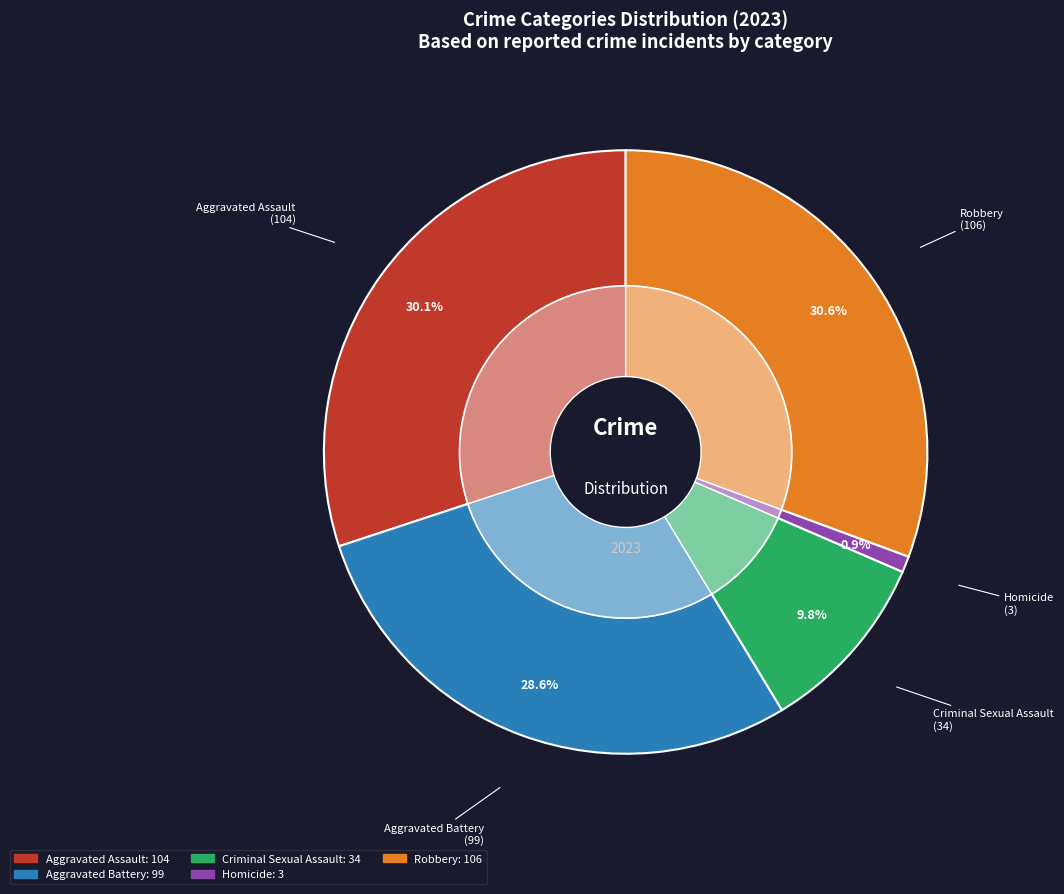

Rank the categories by value from highest to lowest.

Robbery, Aggravated Assault, Aggravated Battery, Criminal Sexual Assault, Homicide